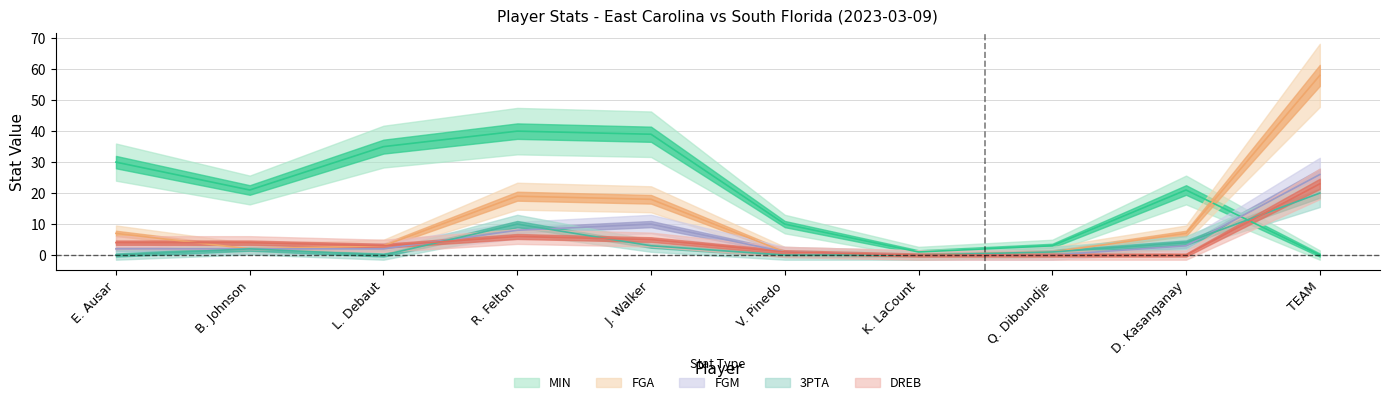

What are all the series names shown in the legend?

MIN, FGA, FGM, 3PTA, DREB